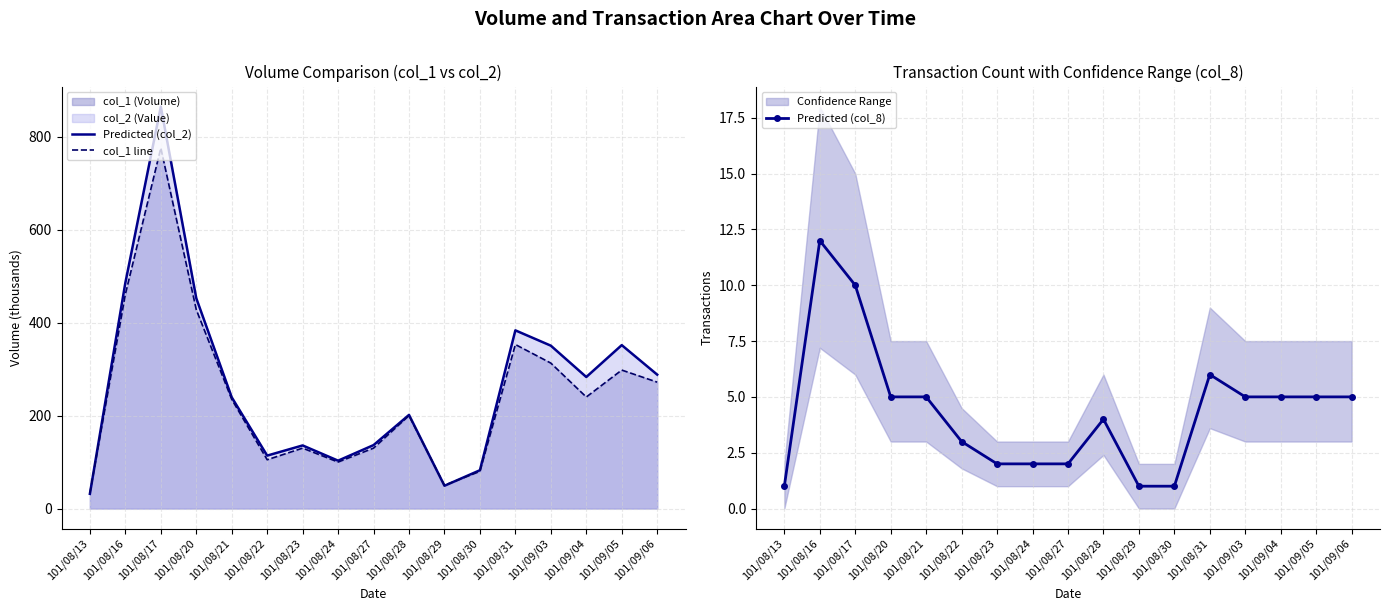

True or false: col_1 line and Predicted (col_2) intersect in this chart.

True